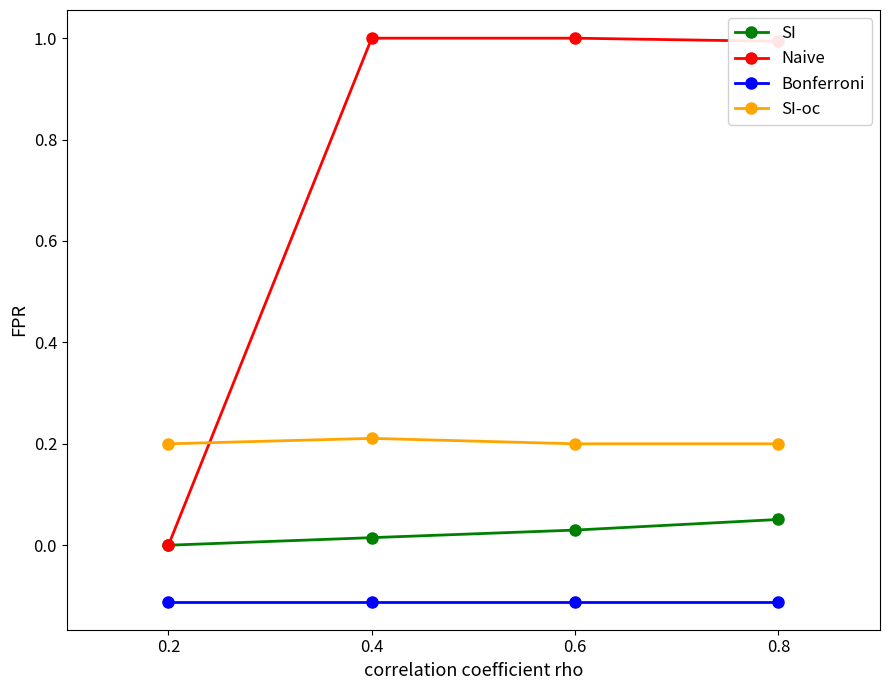

True or false: SI-oc has a value of 0.1 at 0.6.

False